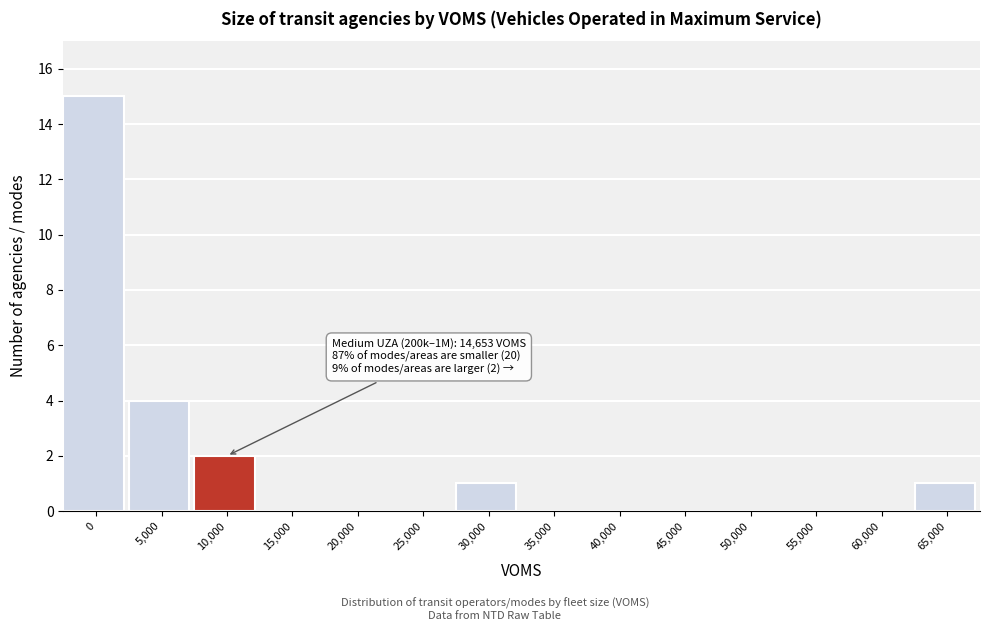

Reading left to right, transcribe all the data shown in this chart.

0=15	5,000=4	10,000=2	15,000=0	20,000=0	25,000=0	30,000=1	35,000=0	40,000=0	45,000=0	50,000=0	55,000=0	60,000=0	65,000=1